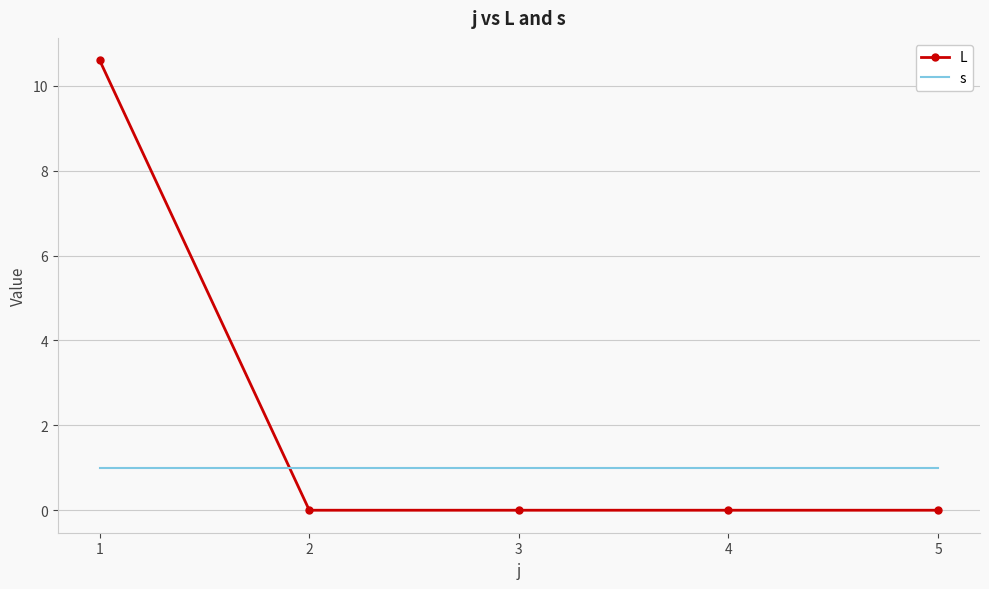

Reading left to right, what are all the values shown in this chart?

L: 10.6	0.0	0.0	0.0	0.0
s: 1.0	1.0	1.0	1.0	1.0